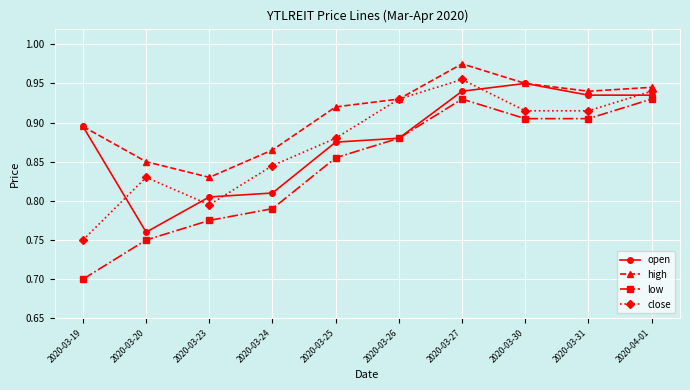

What is the difference between the maximum and minimum values in the close series?

0.2